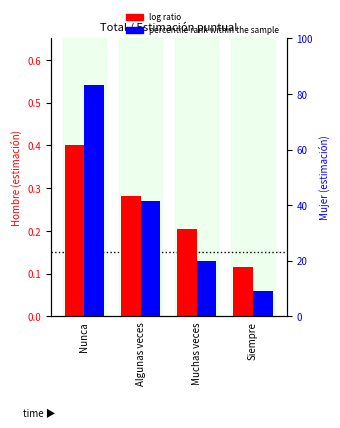

List the series in order of their overall mean, highest first.

log ratio (Hombre), percentile rank (Mujer)